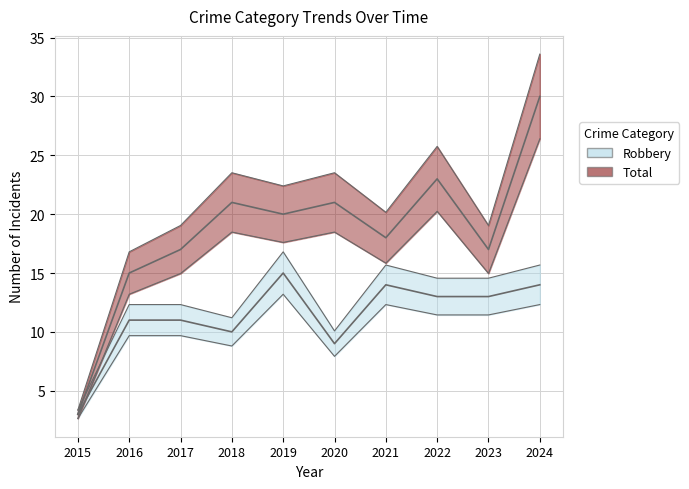

Does the chart have visible grid lines?

Yes